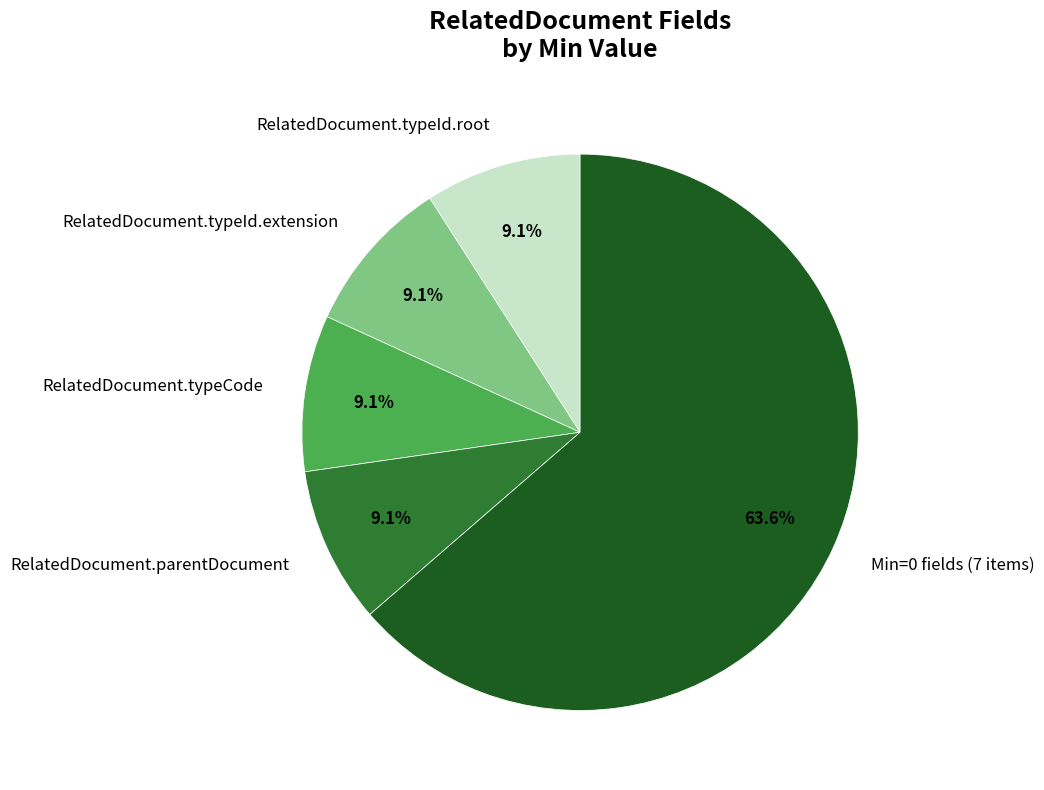

Which has a higher value, RelatedDocument.parentDocument or Min=0 fields (7 items)?

Min=0 fields (7 items)